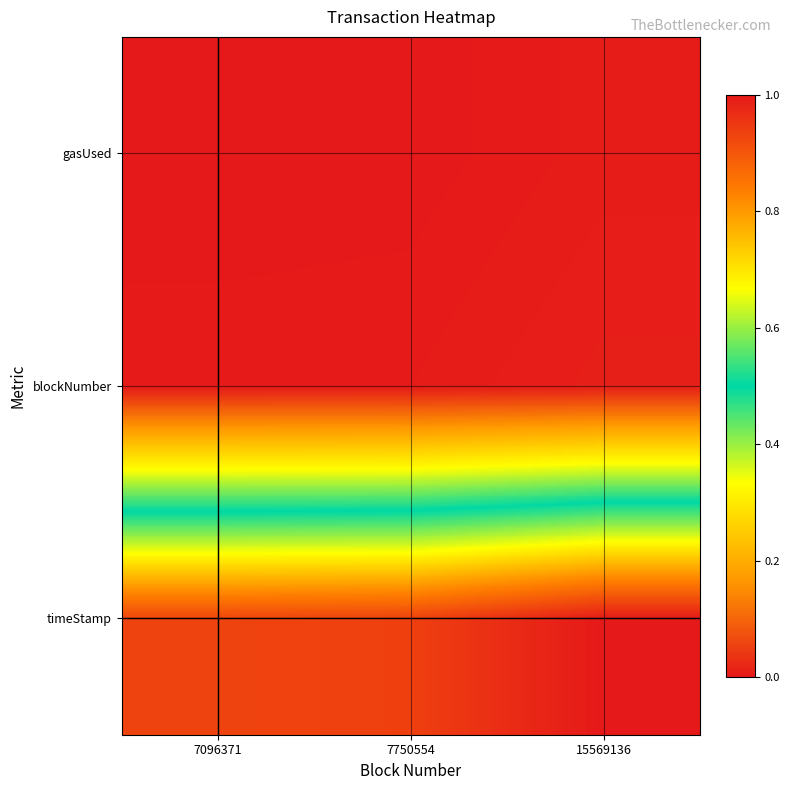

Reading right to left, extract all data points from this chart.

timeStamp: 15569136=1.0	7750554=0.9	7096371=0.9
blockNumber: 15569136=0.0	7750554=0.0	7096371=0.0
gasUsed: 15569136=0.0	7750554=0.0	7096371=0.0